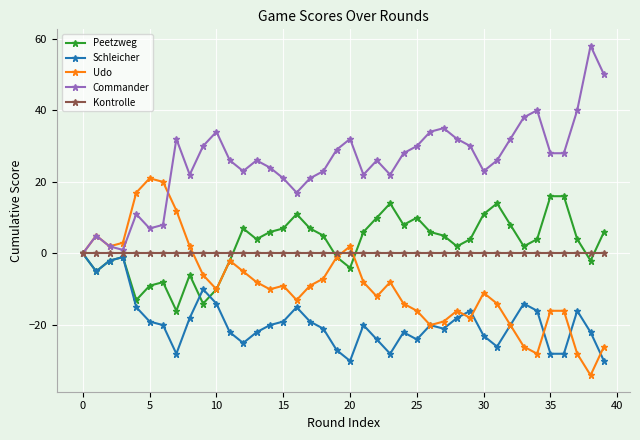

True or false: Peetzweg has more than 2 interior local peaks.

True